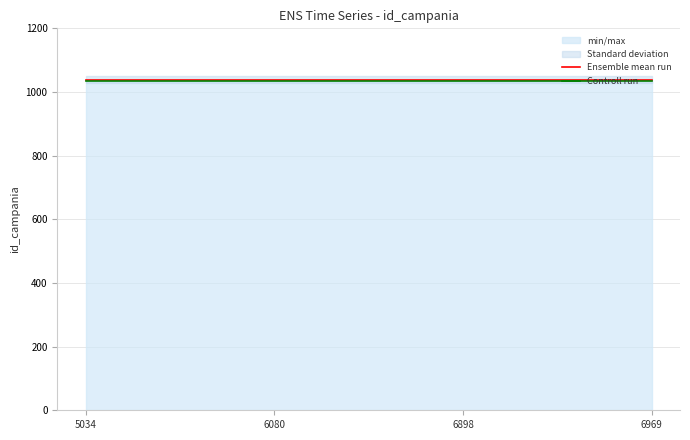

What is the sum of all Ensemble mean run values?

4156